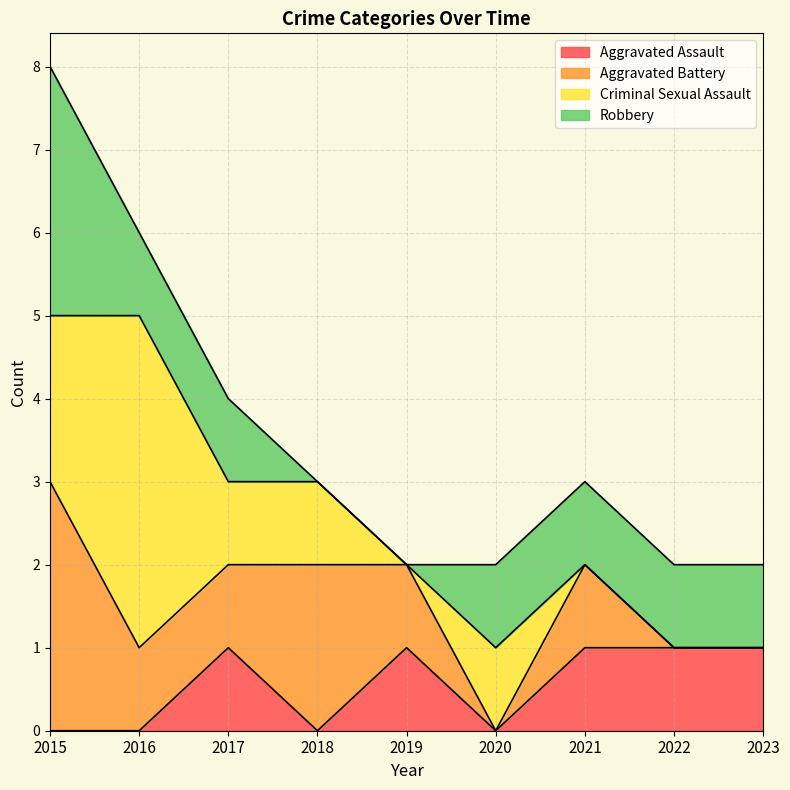

True or false: Criminal Sexual Assault has a value of 1 at 2018.

True